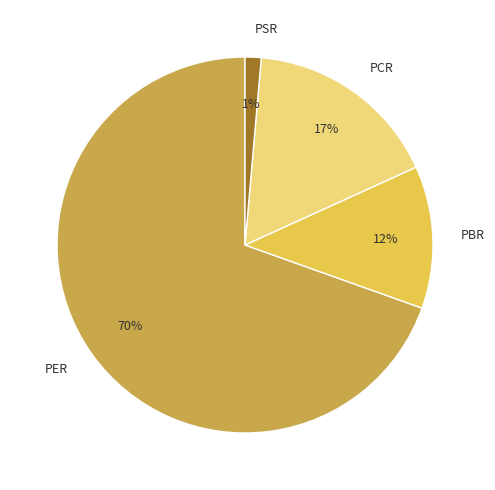

How many segments does this pie chart have?

4